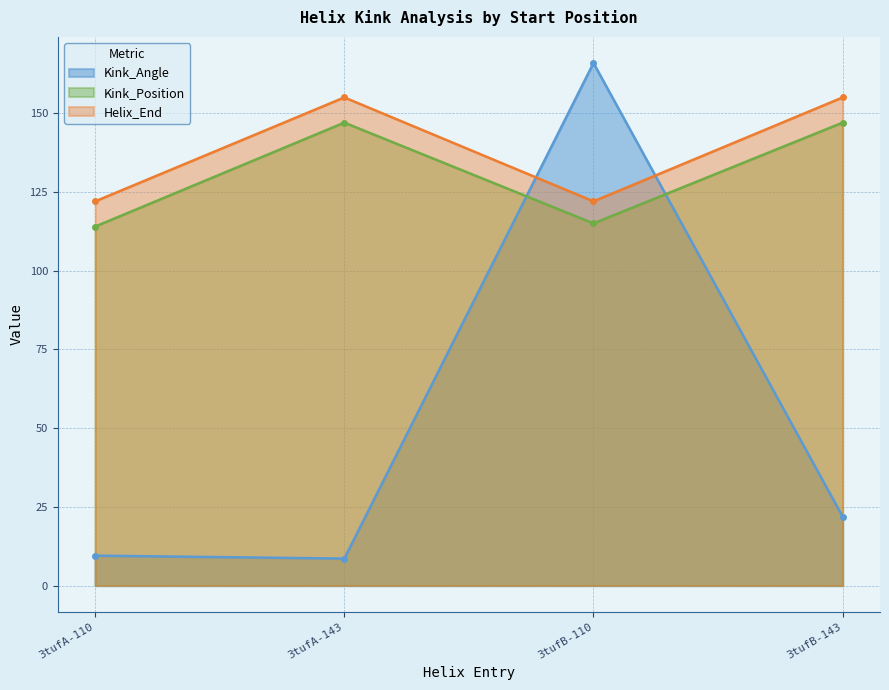

What is the average value of the Helix_End series?

138.5